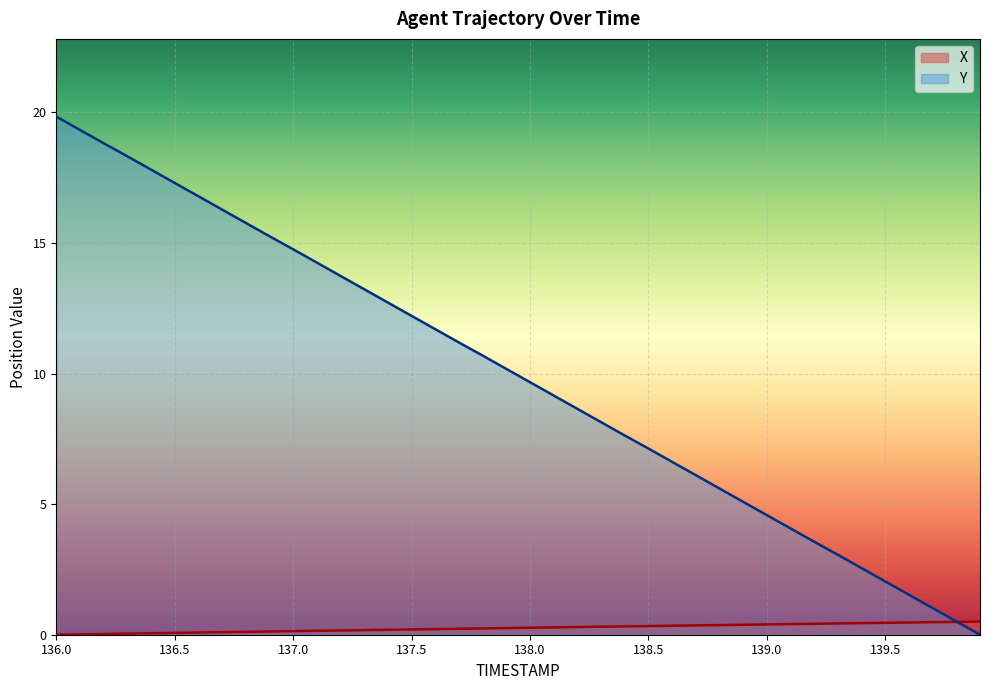

What are all the series names shown in the legend?

X, Y